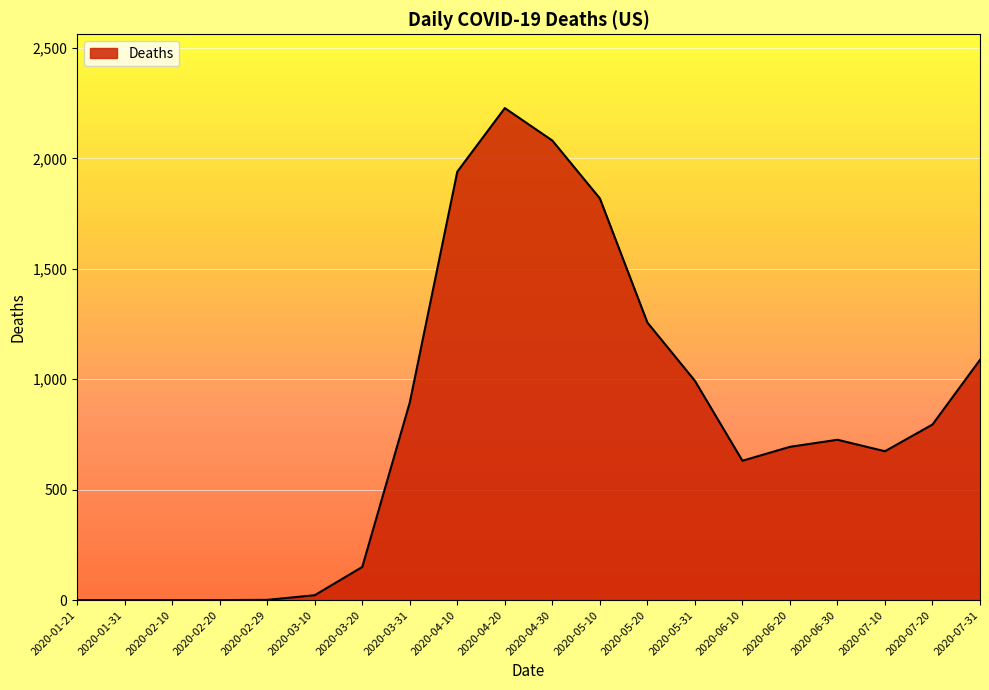

What is the ratio of the value at 2020-04-20 to the value at 2020-07-31?

2.0